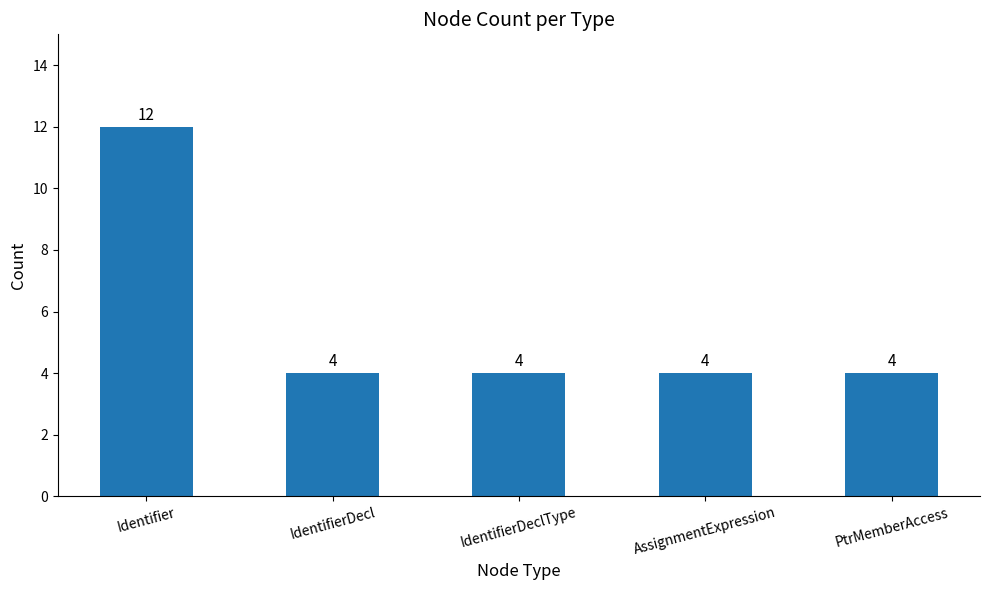

Reading left to right, what are all the values shown in this chart?

Identifier=12	IdentifierDecl=4	IdentifierDeclType=4	AssignmentExpression=4	PtrMemberAccess=4